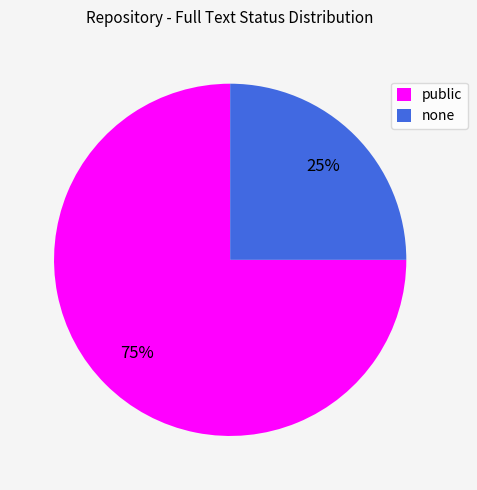

To the nearest percent, what portion does public represent?

75%